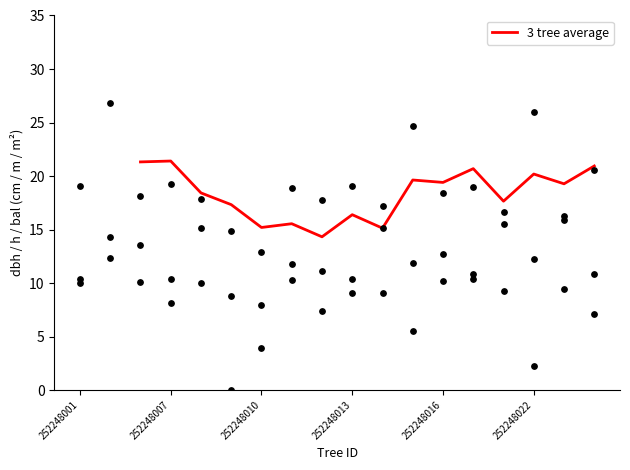

Is it true that 3 tree average equals 8.6 at 252248007?

False